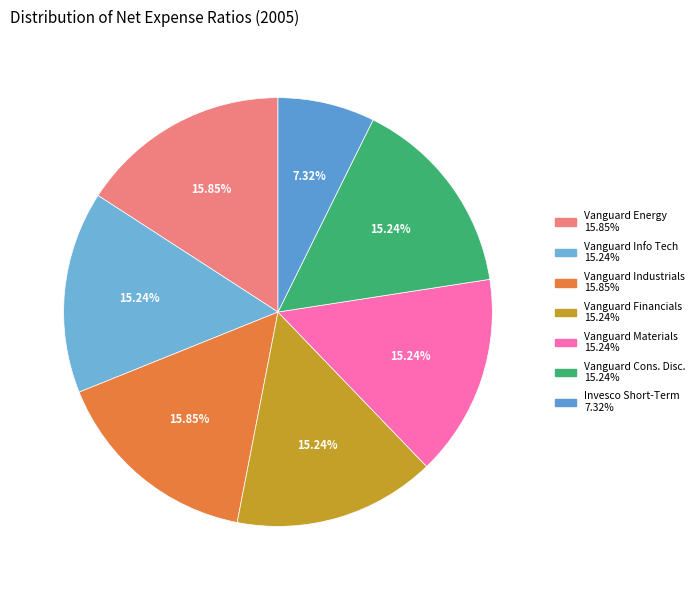

Which slice is the smallest?

Invesco Short-Term Inv Treasury Instl